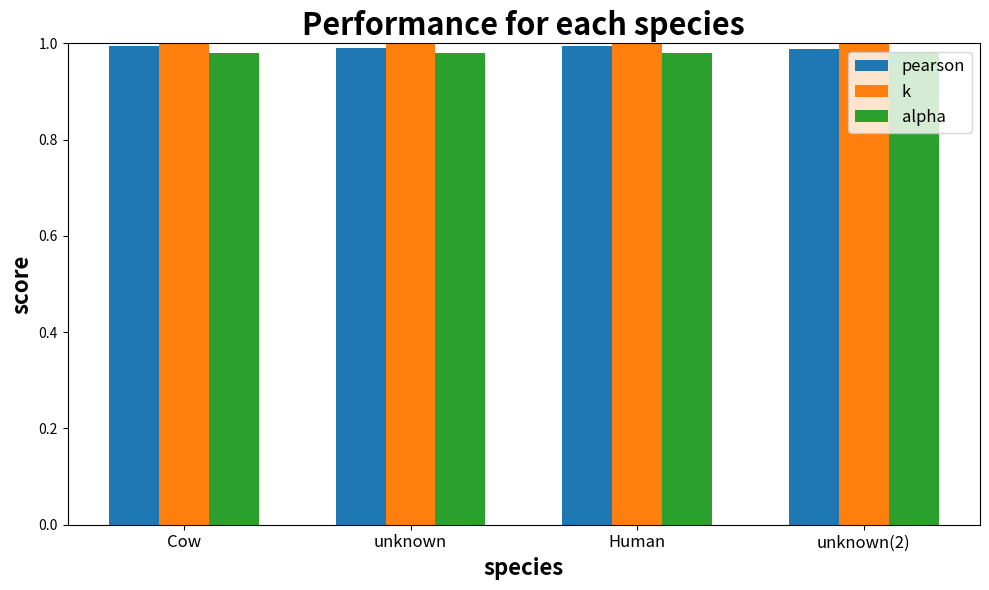

What is the label of the 4th bar from the right?

Cow